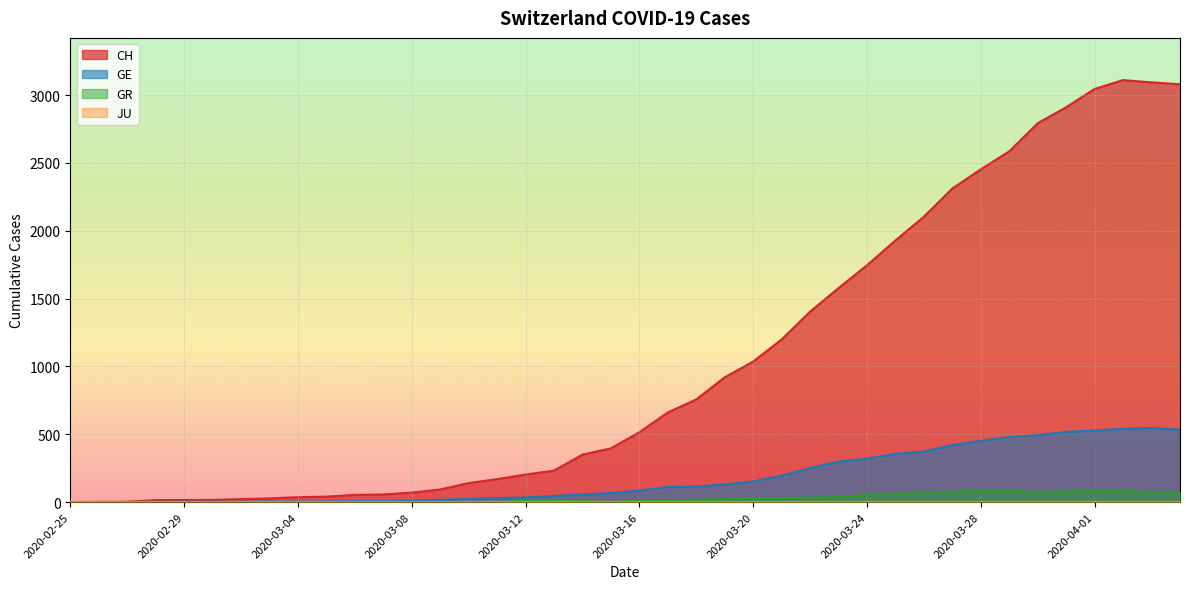

Is the value of GR at 2020-03-17 greater than the value of GE at 2020-04-01?

No